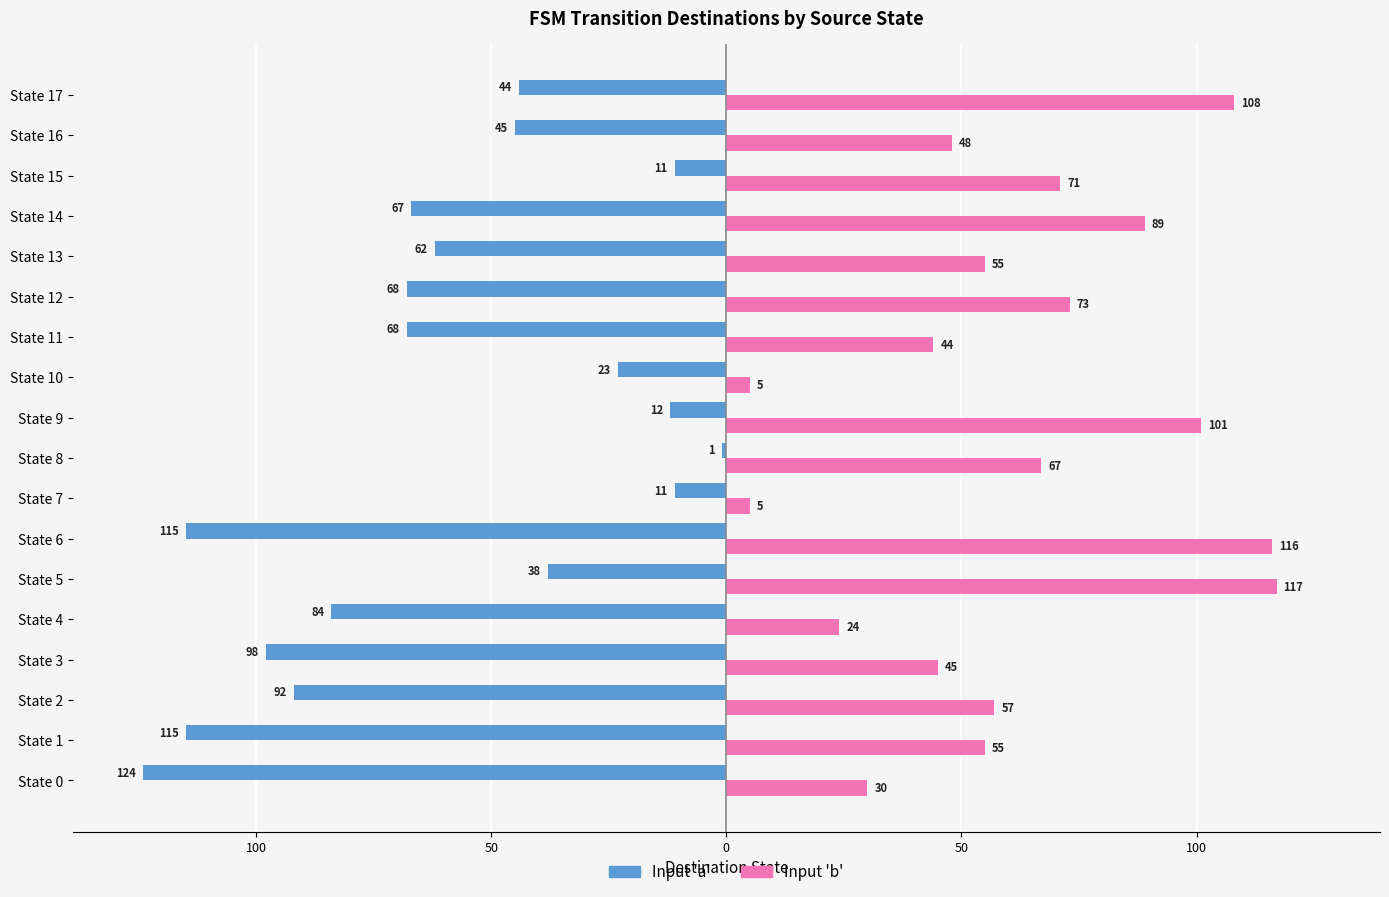

What are all the series names shown in the legend?

Input 'a', Input 'b'